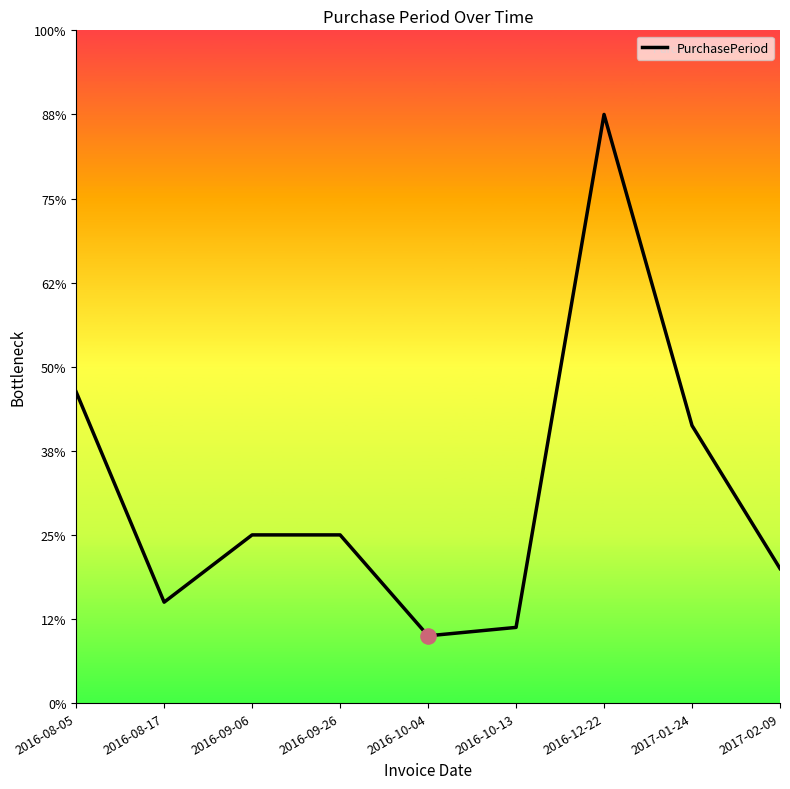

Is this an area chart (filled region under the line)?

No